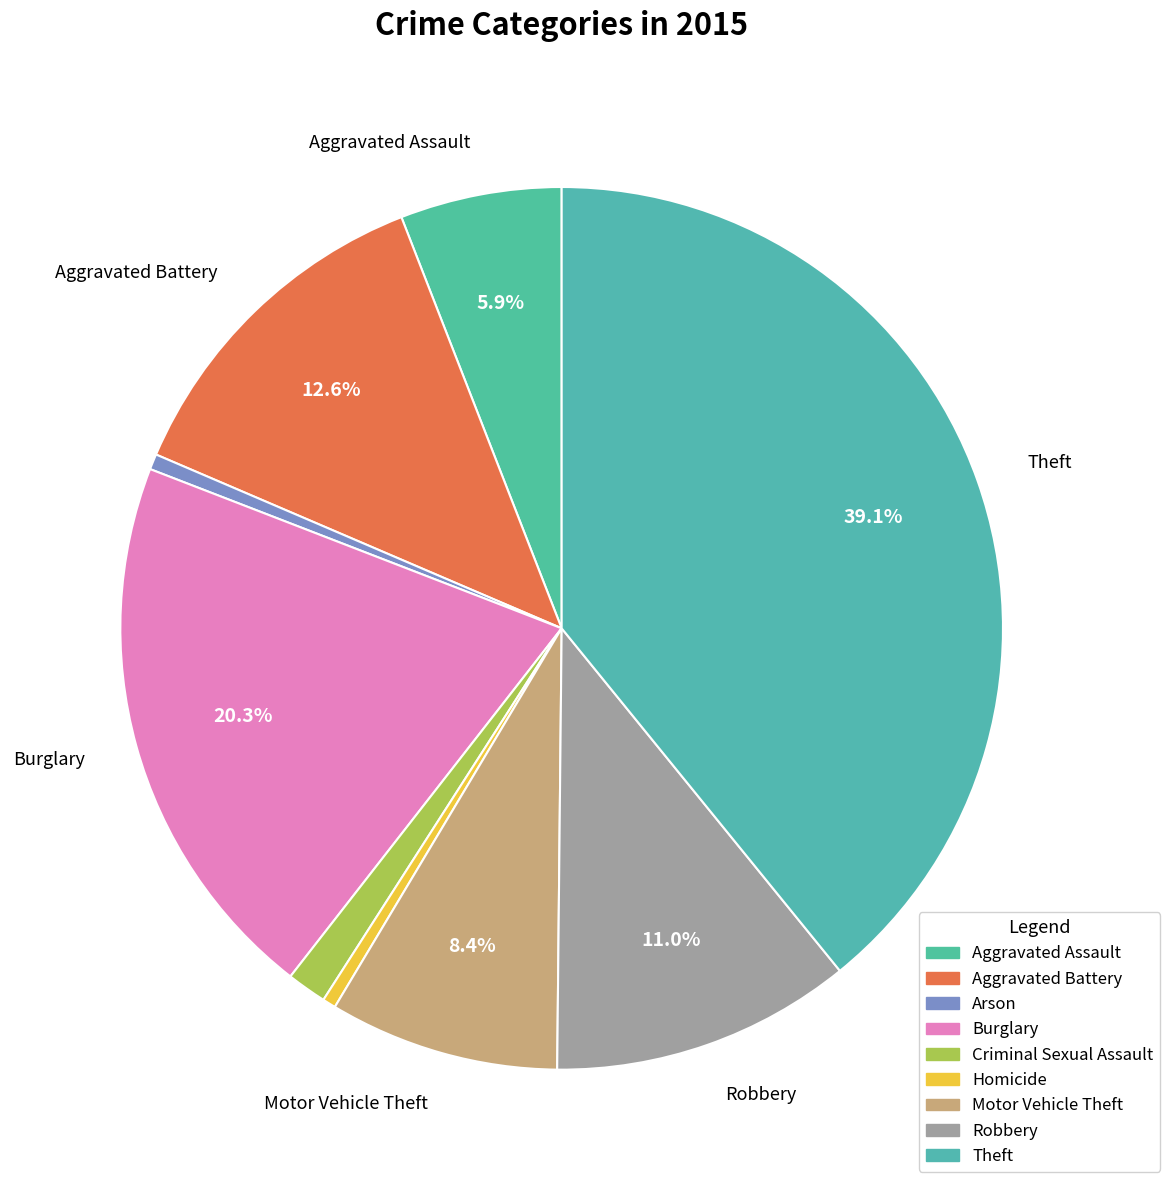

How many slices are in this pie chart?

9